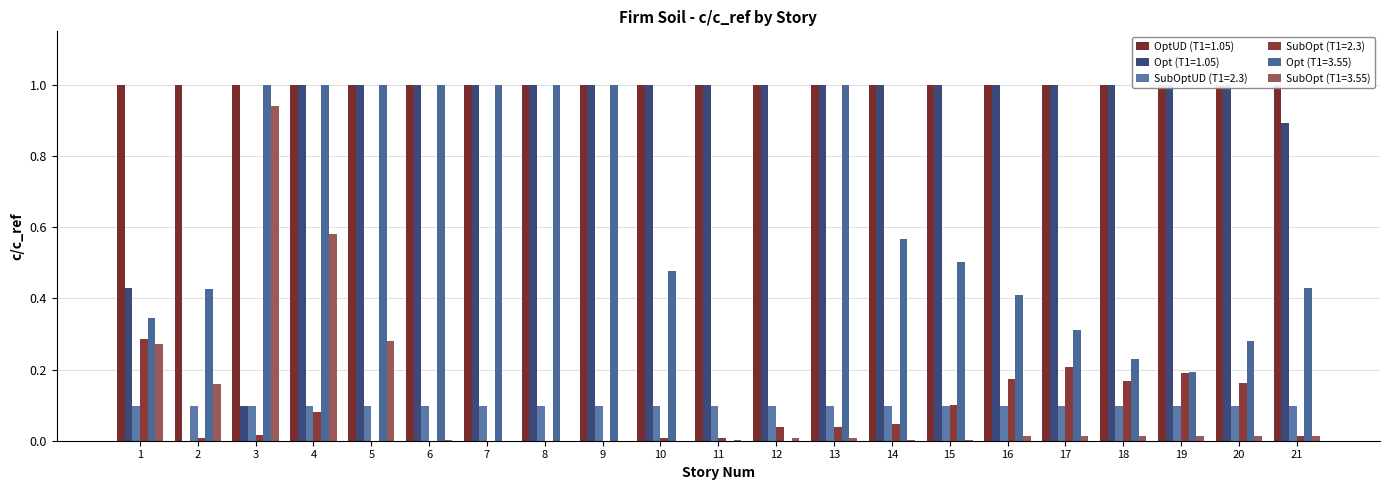

Which category has the lowest value across all series?

2